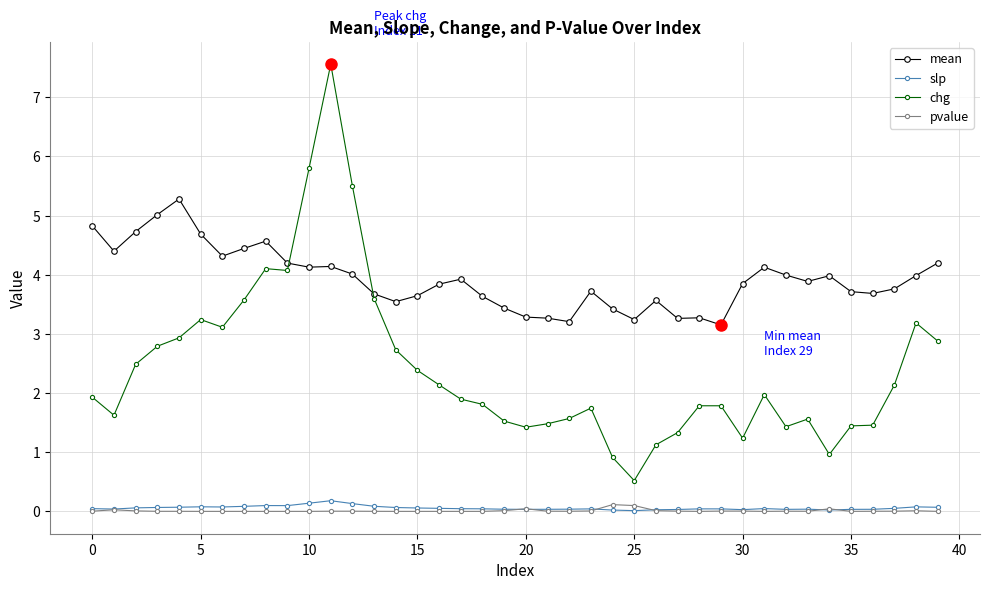

True or false: slp and chg cross at least once.

False